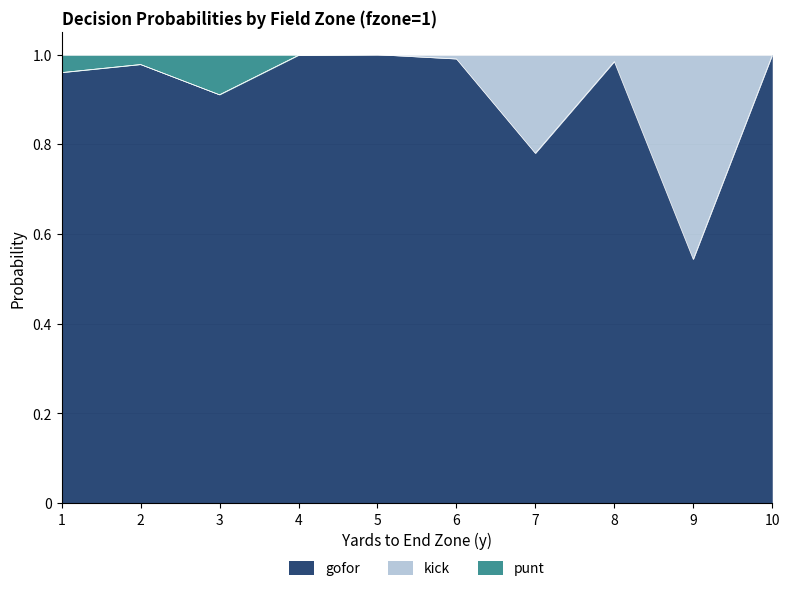

True or false: punt and gofor intersect in this chart.

False